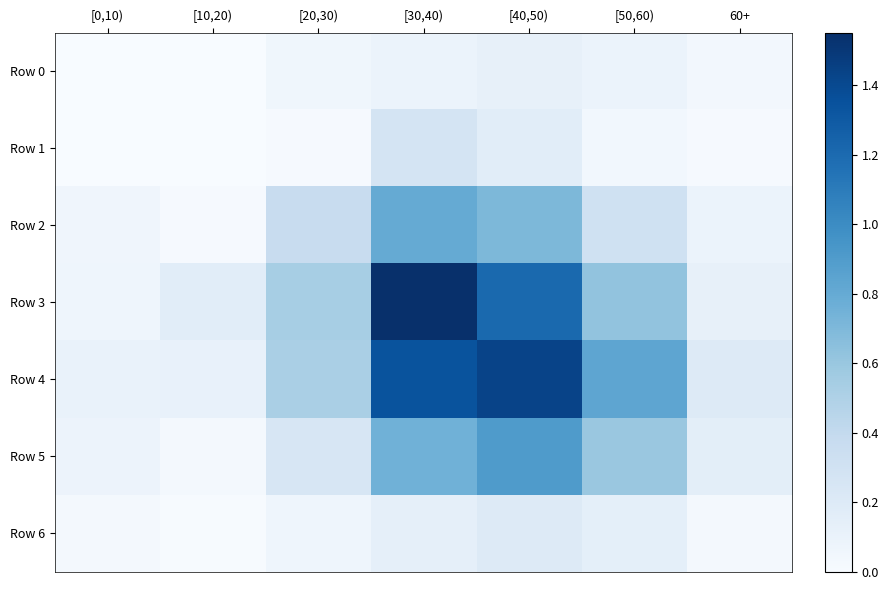

Which label corresponds to the smallest value in the chart?

[0,10)